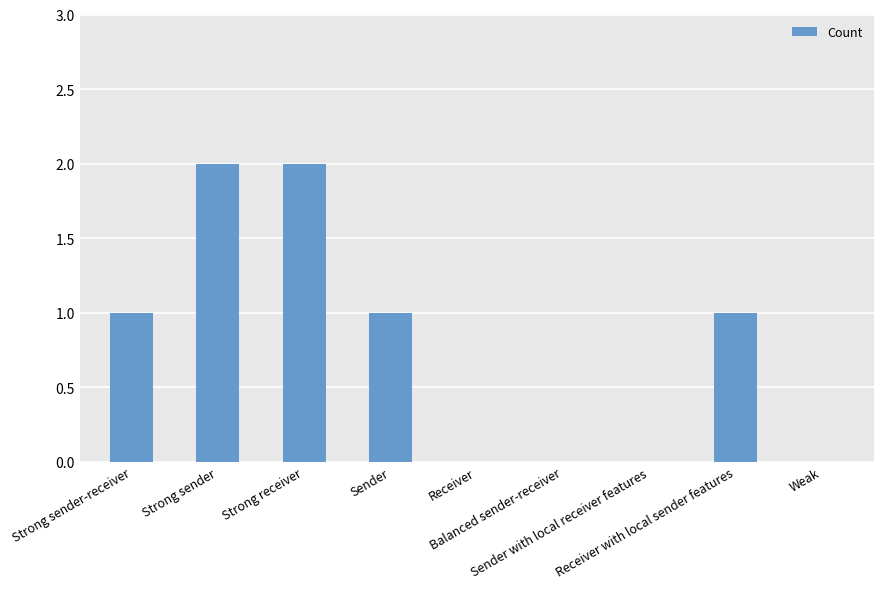

How many distinct data groups are displayed?

1